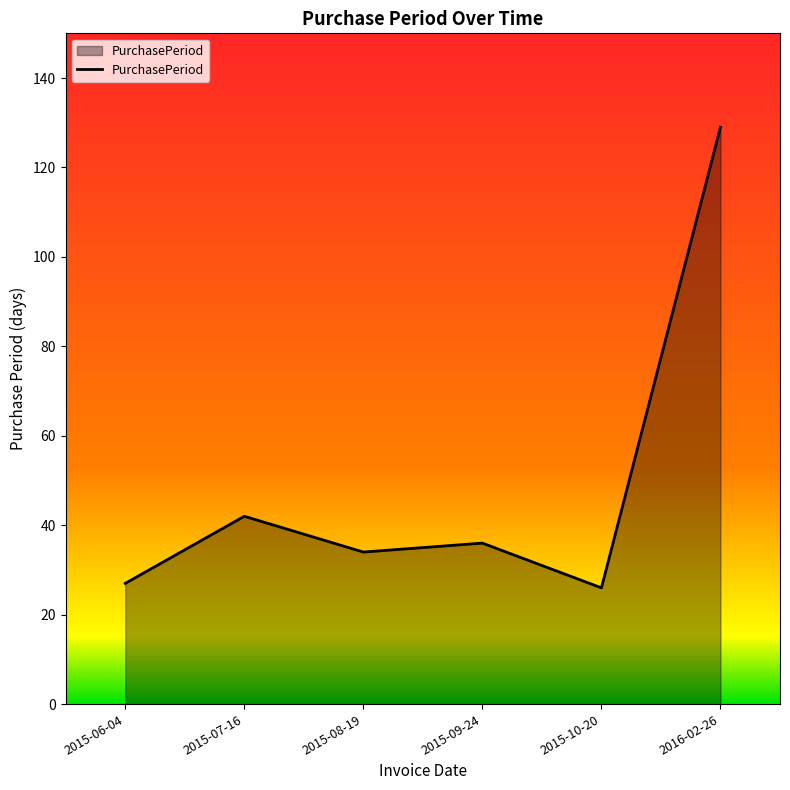

What is the difference between the maximum and minimum values?

103